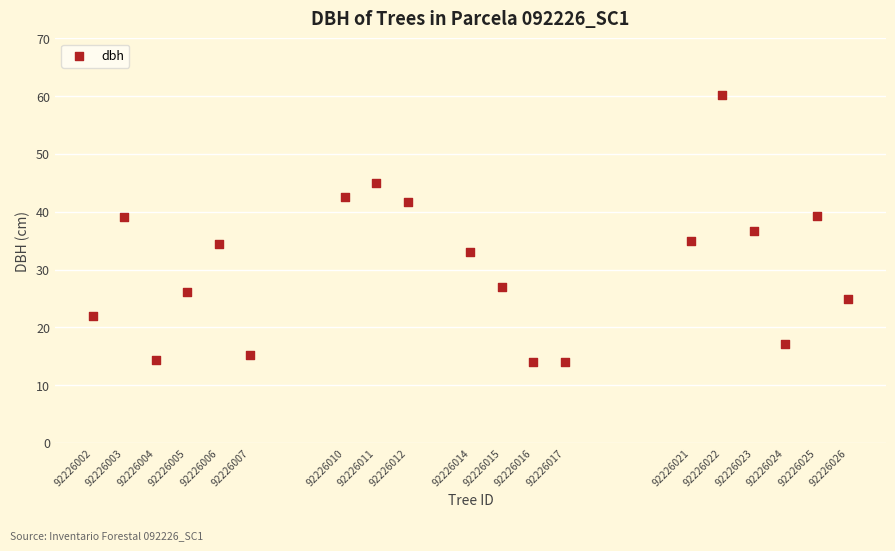

What is the range of X values (max minus min)?

24.0